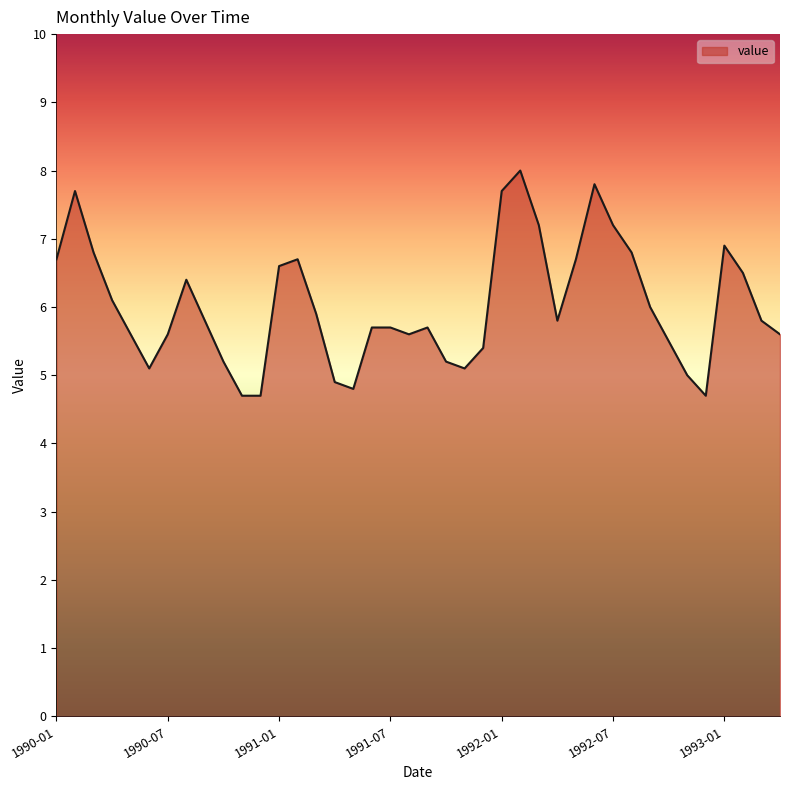

What is the difference between the maximum and minimum values?

3.3